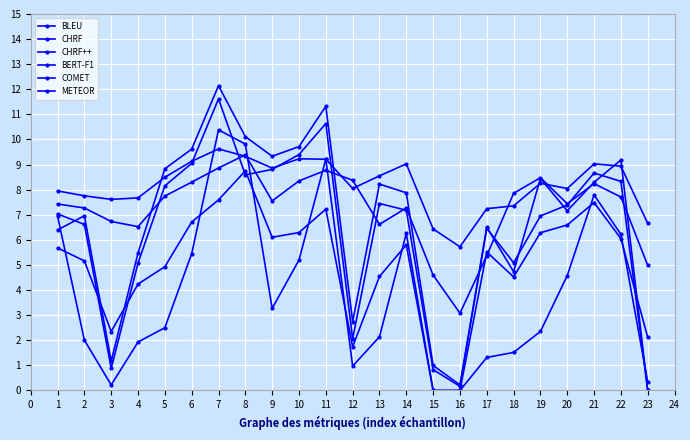

What is the total value across all series at 21?

49.5